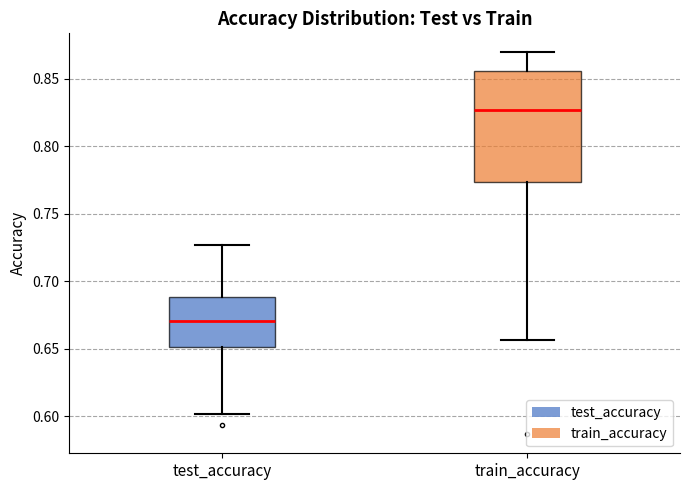

Comparing the boxes themselves (not the whiskers), which one is the tallest?

train_accuracy